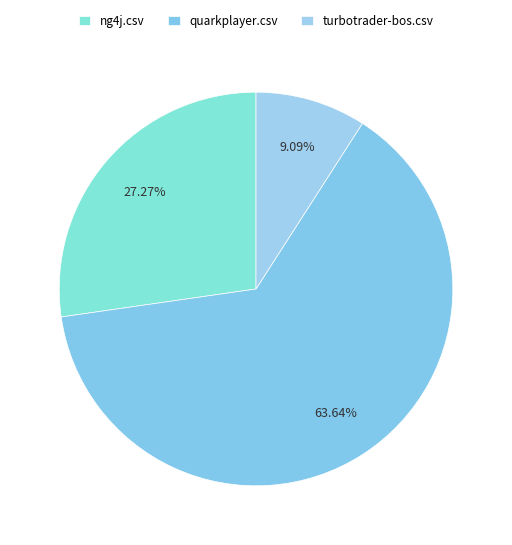

Is the sum of ng4j.csv and turbotrader-bos.csv greater than half?

No